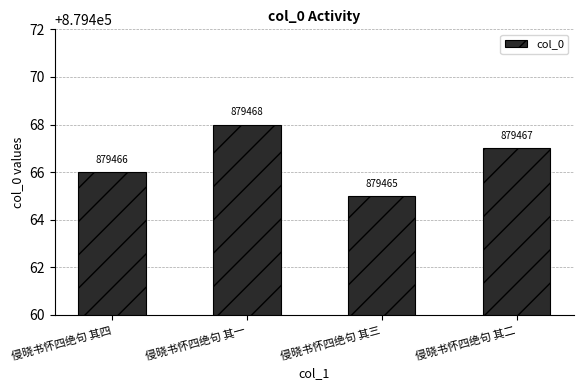

How many bars are there in total?

4